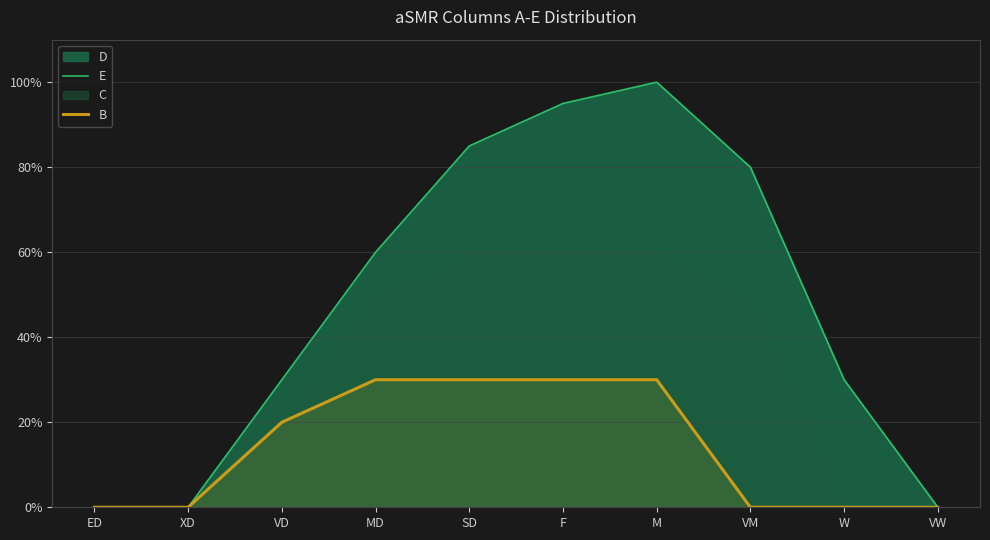

Reading left to right, list all the values displayed in this chart.

E: ED=0.0	XD=0.0	VD=0.3	MD=0.6	SD=0.8	F=0.9	M=1.0	VM=0.8	W=0.3	VW=0.0
B: ED=0.0	XD=0.0	VD=0.2	MD=0.3	SD=0.3	F=0.3	M=0.3	VM=0.0	W=0.0	VW=0.0